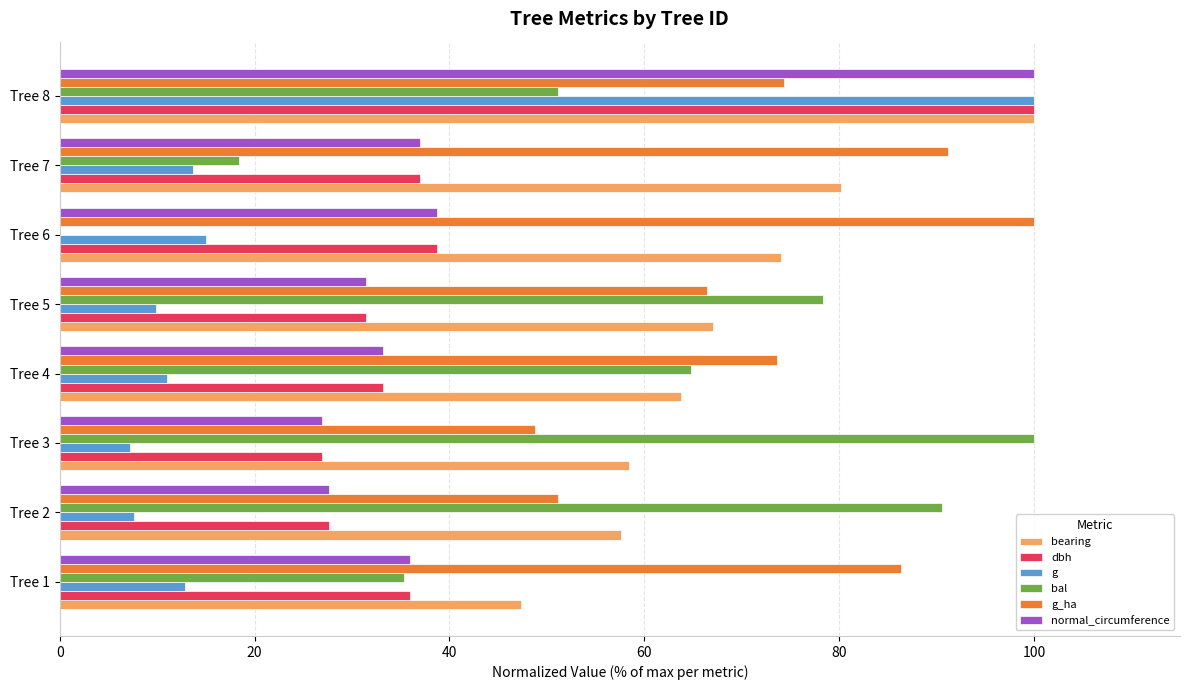

The value of g at Tree 1 is 7.7. True or false?

False